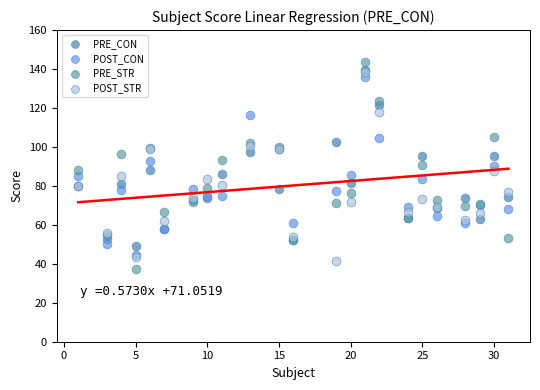

What are all the series names shown in the legend?

PRE_CON, POST_CON, PRE_STR, POST_STR